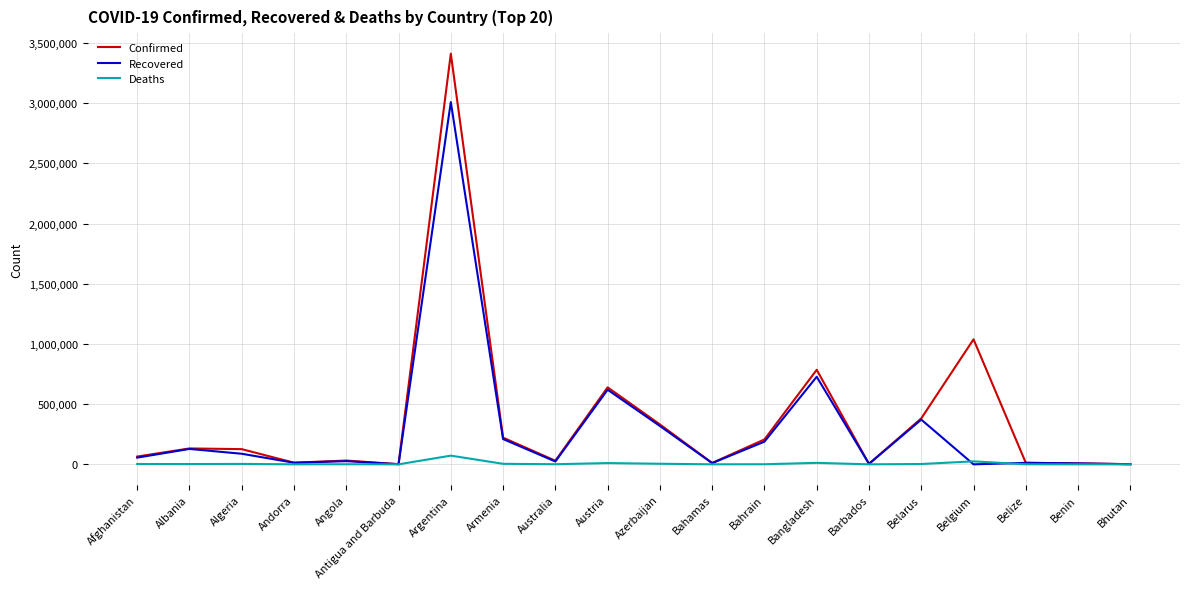

What position from the left is Belize?

18